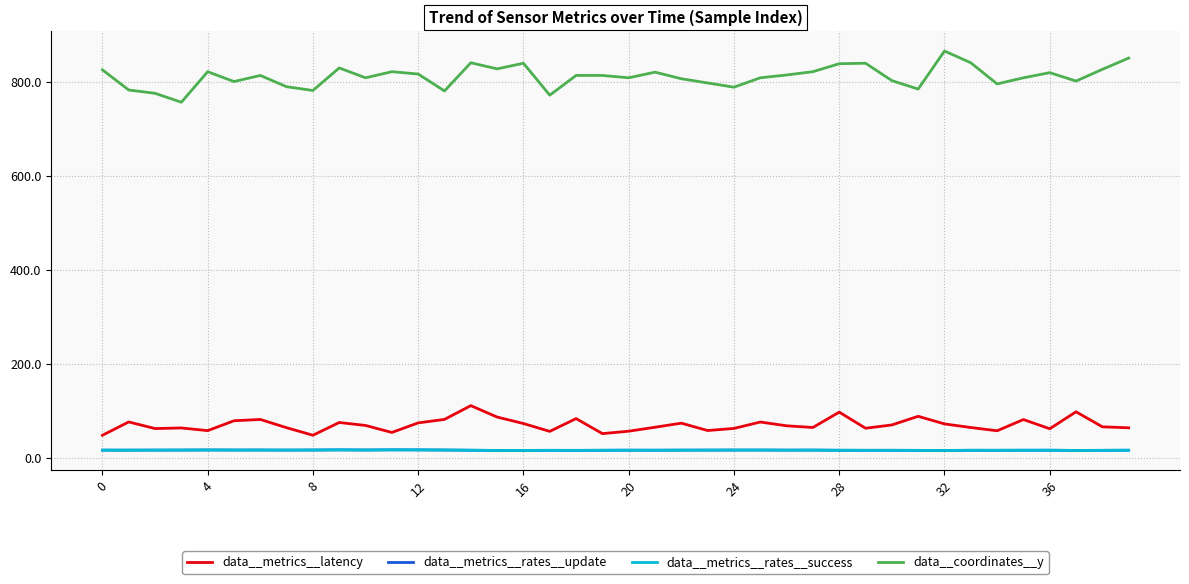

What is the highest value of the data__coordinates__y series?

866.0